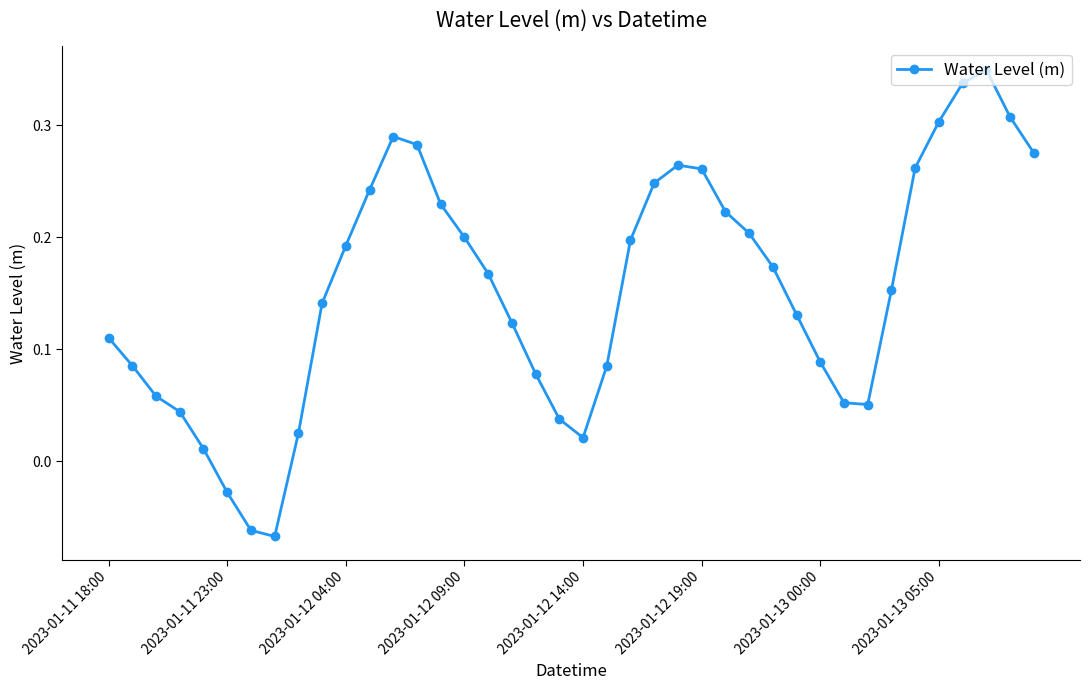

Is this an area chart (filled region under the line)?

No